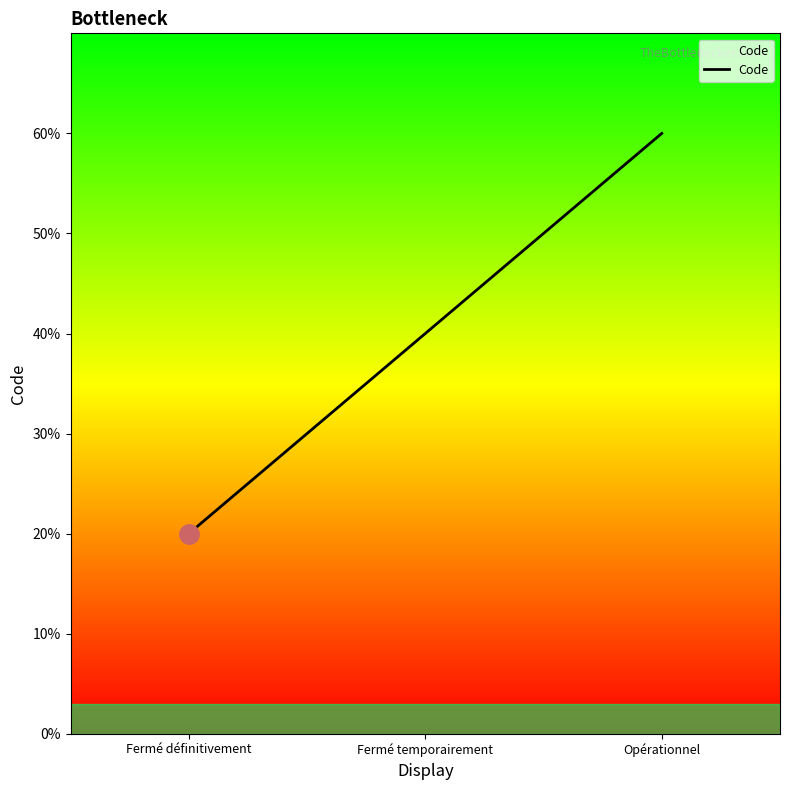

Does the chart display data point markers on the line(s)?

No